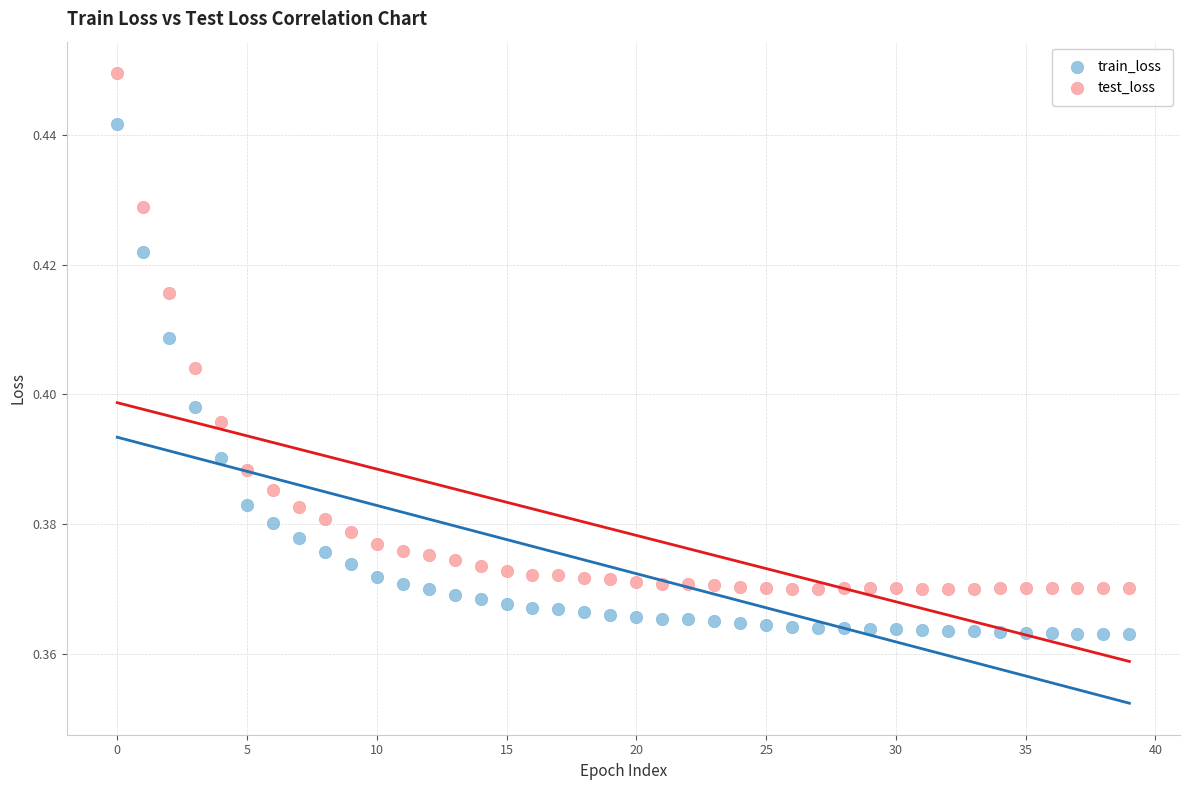

What are all the series names shown in the legend?

train_loss, test_loss